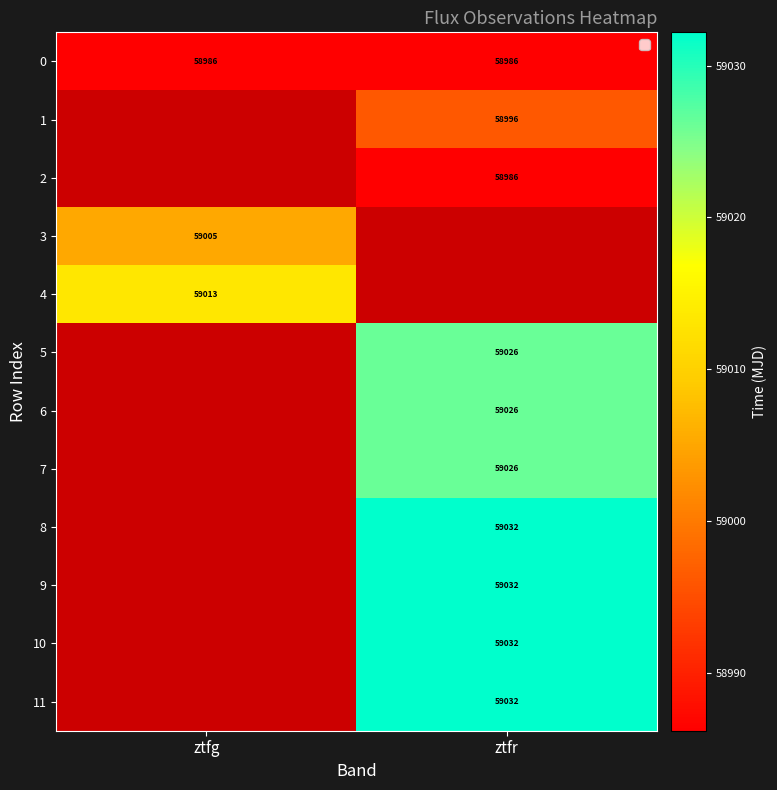

What is the minimum value shown in the chart?

58986.2